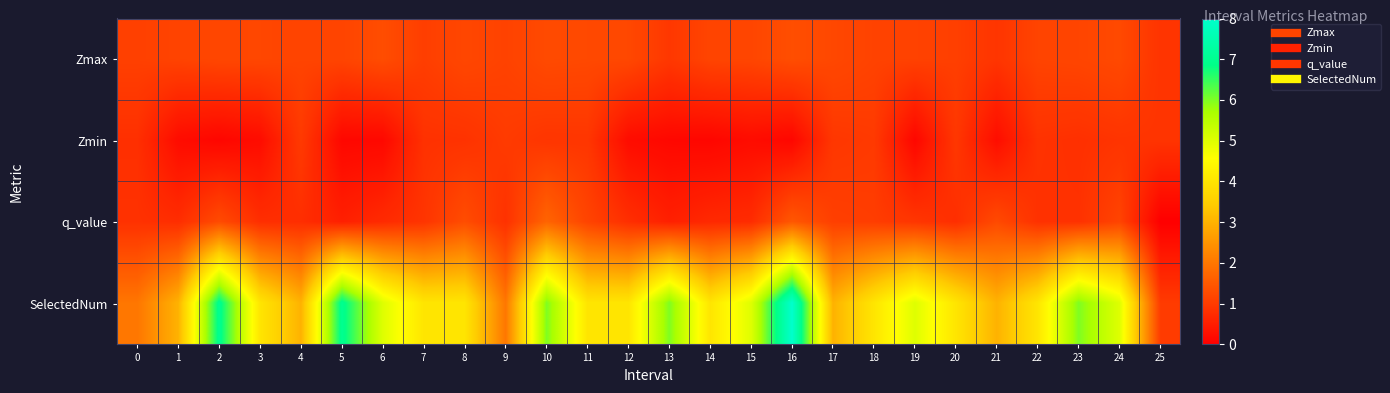

Which category has the lowest value across all series?

25